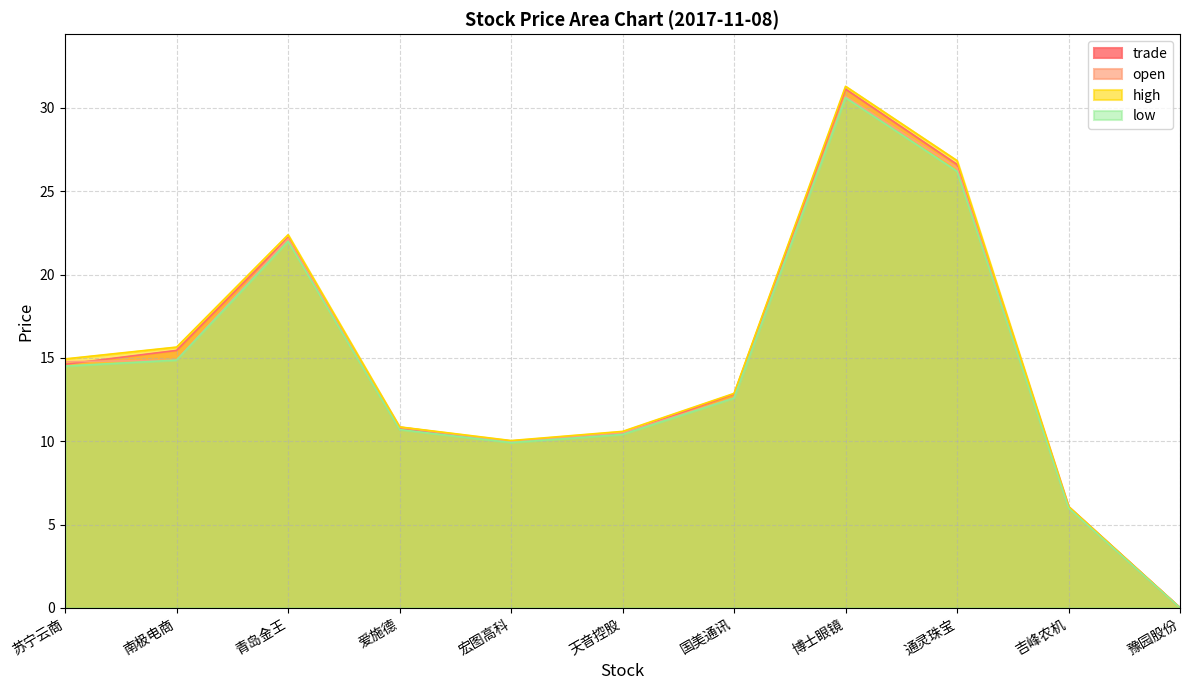

The low series shows 21.6 at 国美通讯. True or false?

False